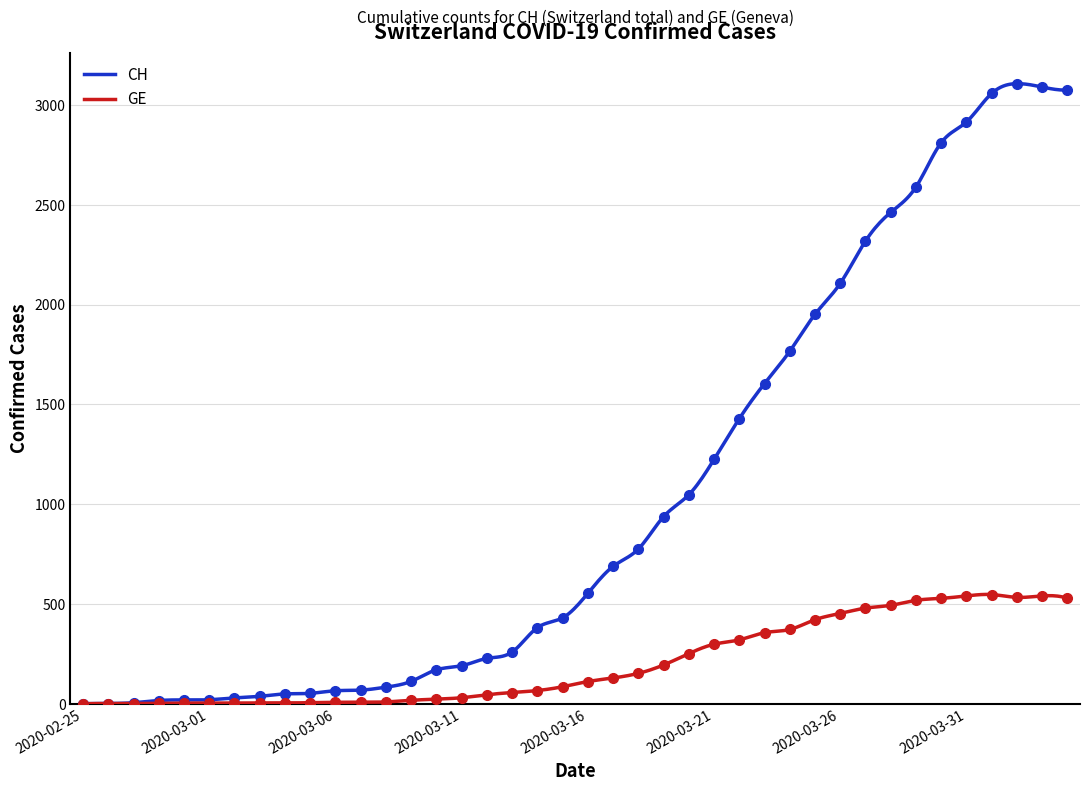

True or false: CH and GE intersect in this chart.

False